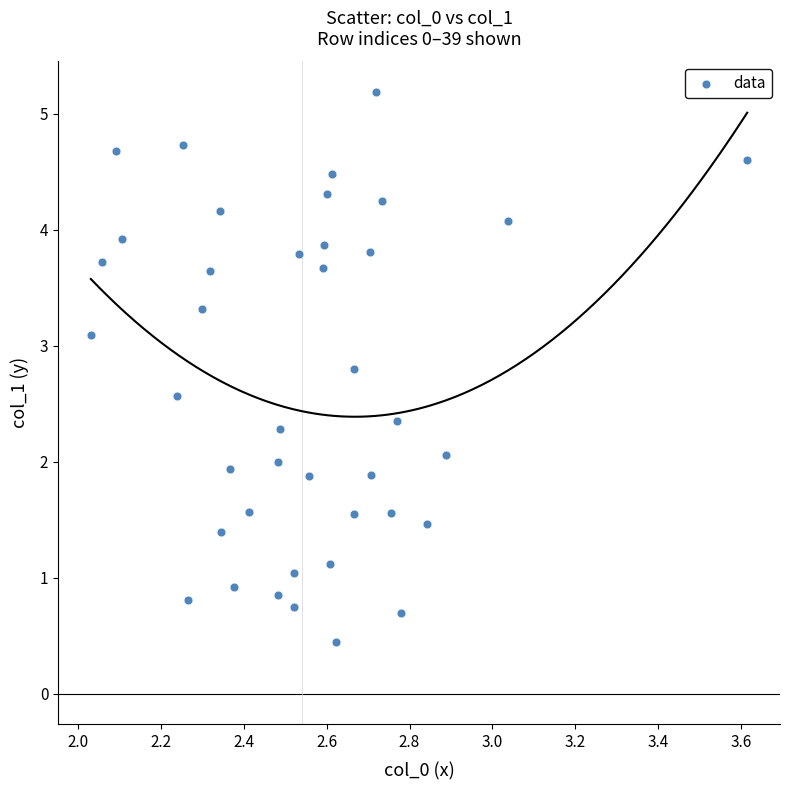

What is the range of Y values (max minus min)?

4.7